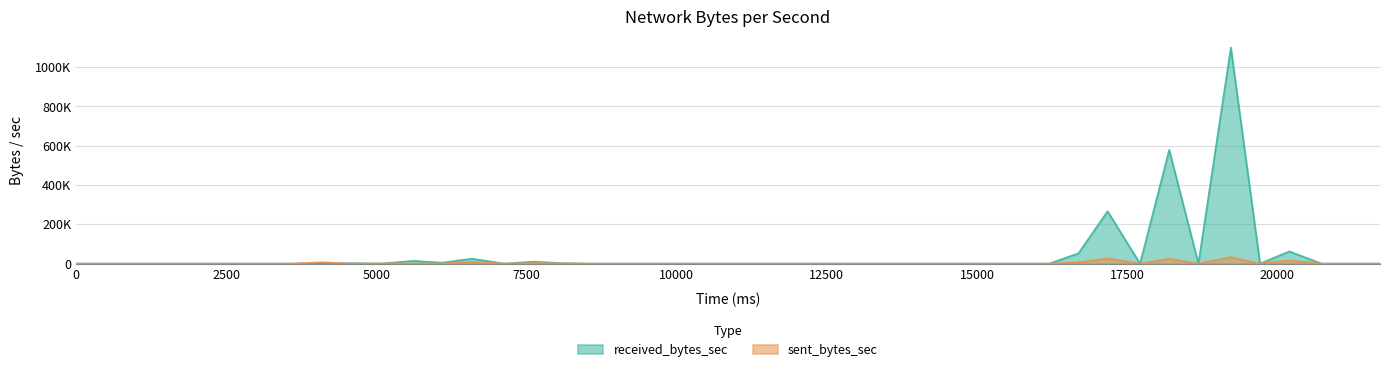

Reading left to right, transcribe all the data shown in this chart.

received_bytes_sec: 0=0	2592=0	3078=0	3564=0	4104=731	4590=2399	5076=0	5616=13995	6102=4813	6588=25157	7128=0	7614=9888	8100=2244	8586=0	9126=0	9612=0	10098=0	10638=0	11124=0	11610=0	12150=0	12636=0	13122=0	13662=0	14148=0	14634=0	15174=0	15660=0	16200=0	16686=52368	17172=266367	17712=0	18198=578787	18684=0	19224=1099883	19710=0	20196=62087	20736=0	21222=0	21708=0
sent_bytes_sec: 0=0	2592=0	3078=0	3564=0	4104=7084	4590=0	5076=1410	5616=934	6102=875	6588=8440	7128=0	7614=3576	8100=1194	8586=0	9126=0	9612=0	10098=0	10638=0	11124=0	11610=0	12150=0	12636=0	13122=0	13662=0	14148=0	14634=0	15174=0	15660=0	16200=0	16686=6848	17172=26207	17712=0	18198=24733	18684=0	19224=32848	19710=0	20196=16490	20736=0	21222=0	21708=0